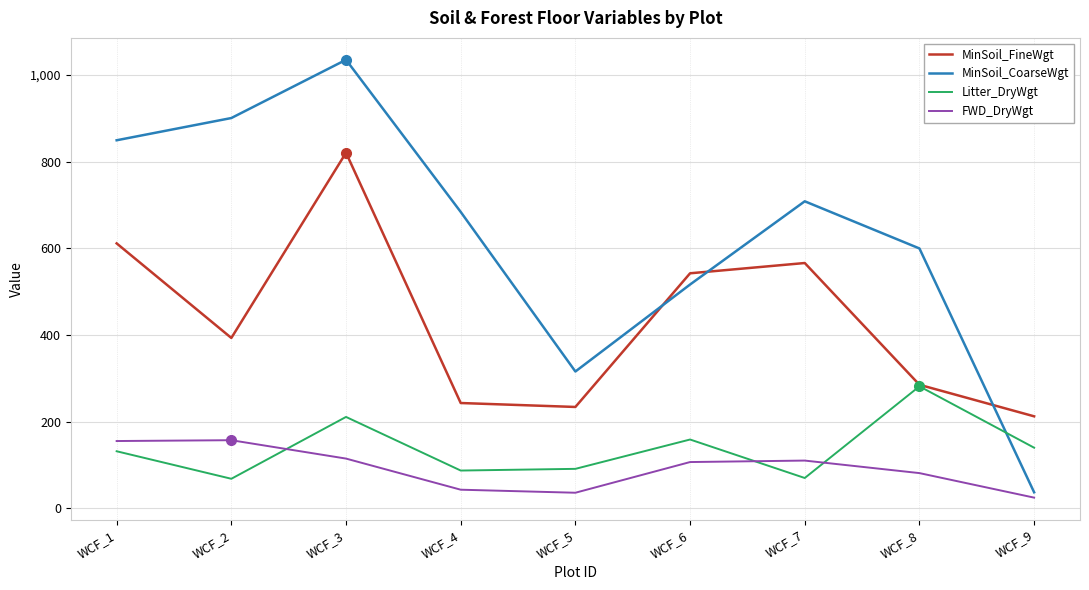

At which label is MinSoil_CoarseWgt closest to 536?

WCF_6